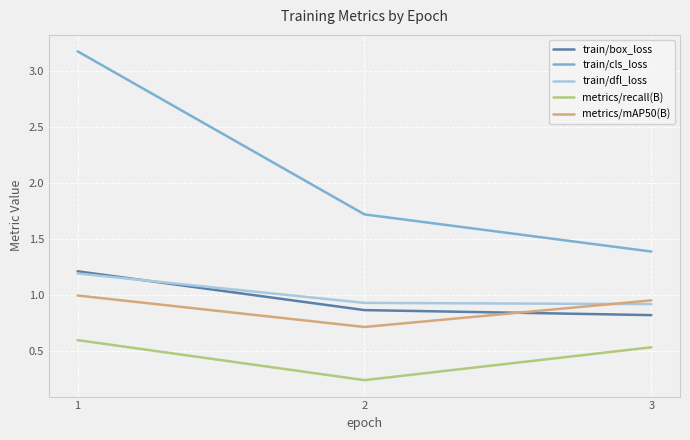

Which series changed the most between 1 and 3?

train/cls_loss